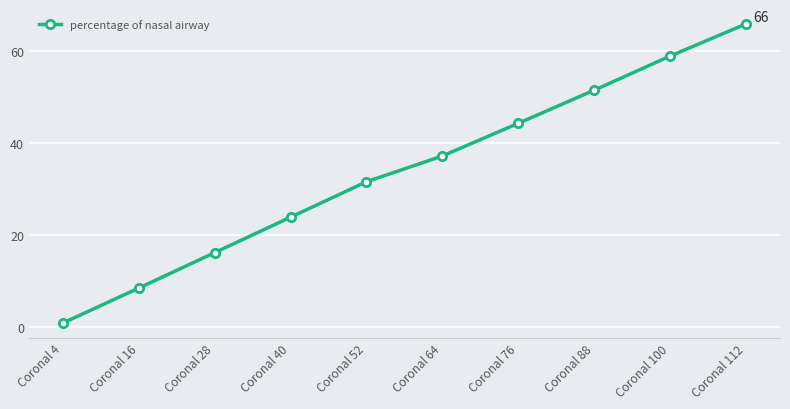

The value at Coronal 100 is 58.9. True or false?

True